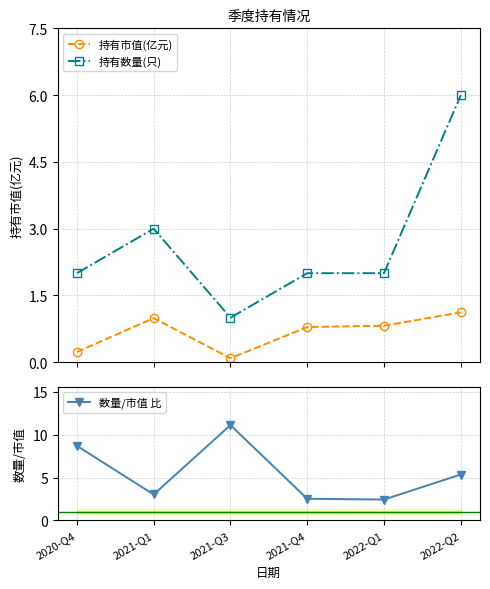

How many values in the 持有数量(只) series are below 2?

1